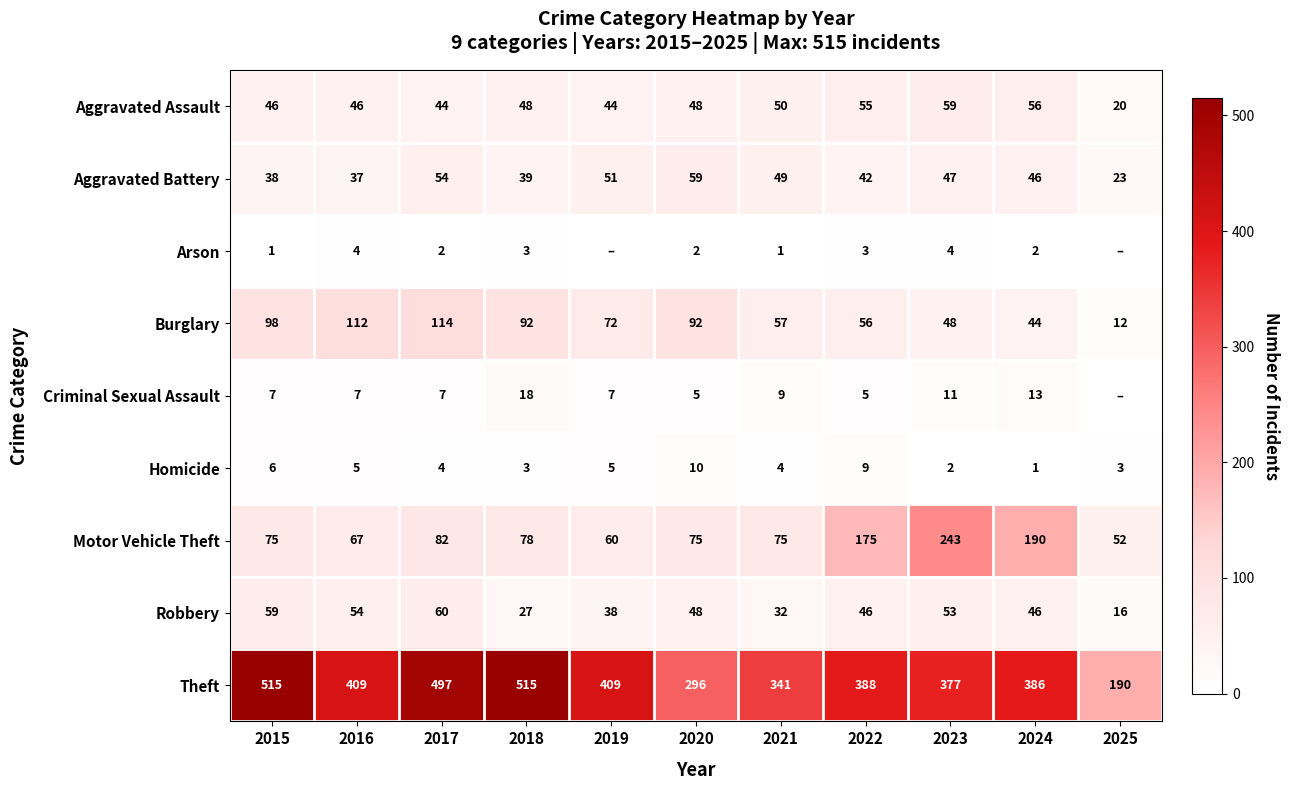

What is the difference between the maximum and second lowest values in the Aggravated Battery series?

22